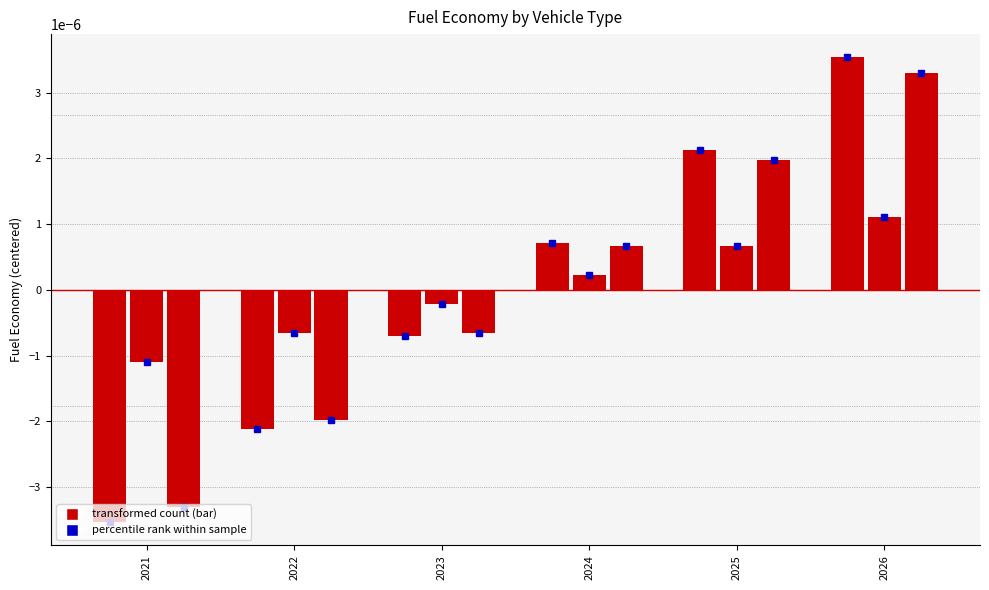

Is it true that battery electric vehicle equals 0.0 at 2025?

False